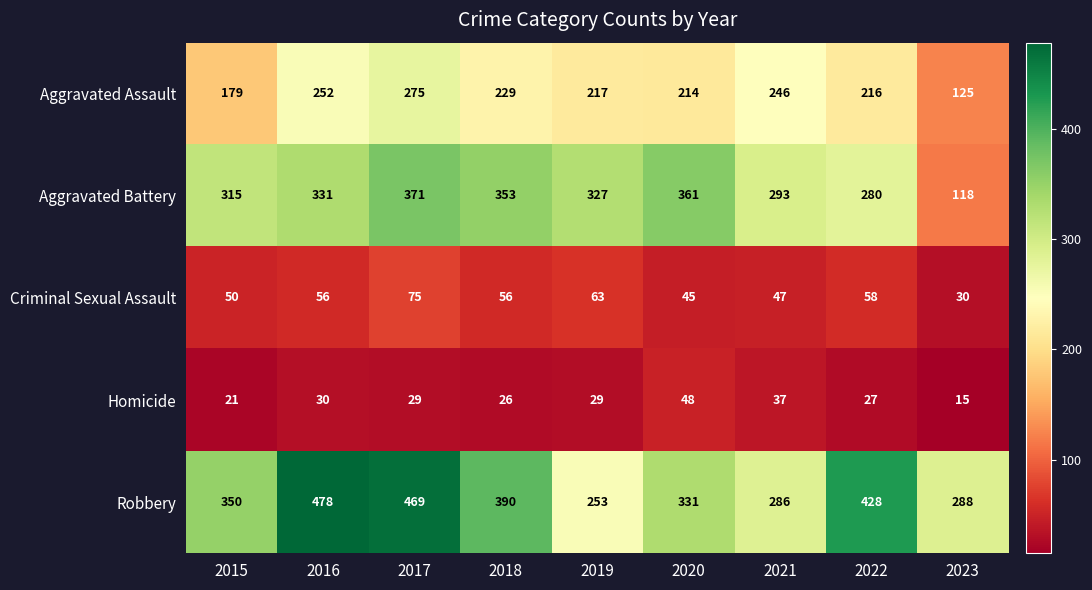

Count the number of categories in the chart.

9